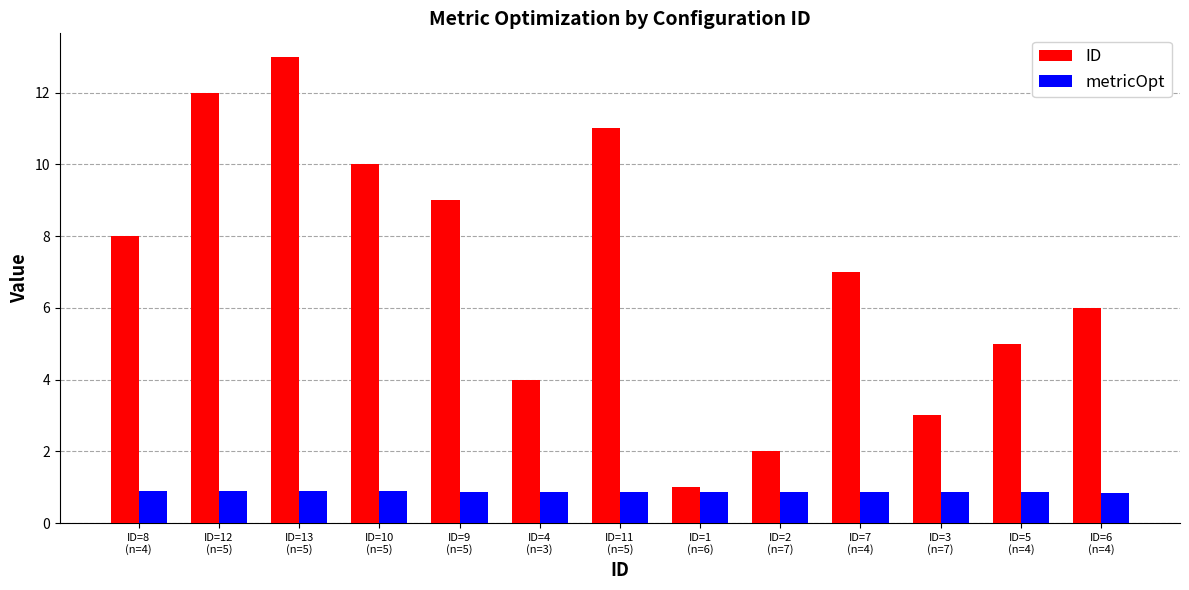

How many bars are there in each group?

2